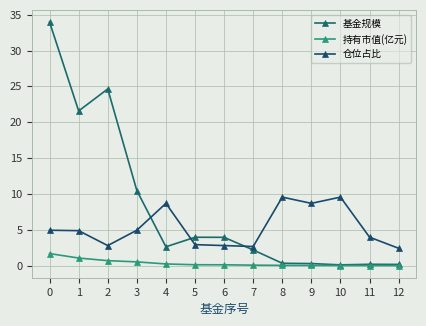

List the series in order of their peak value, lowest first.

持有市值(亿元), 仓位占比, 基金规模